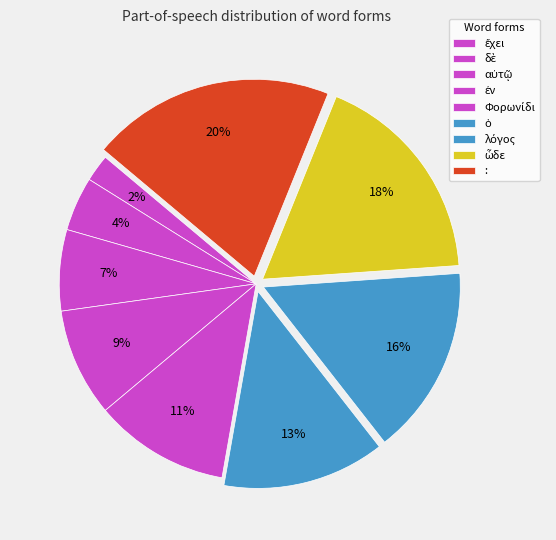

To the nearest percent, what is the difference between the largest and smallest slice percentages?

18%